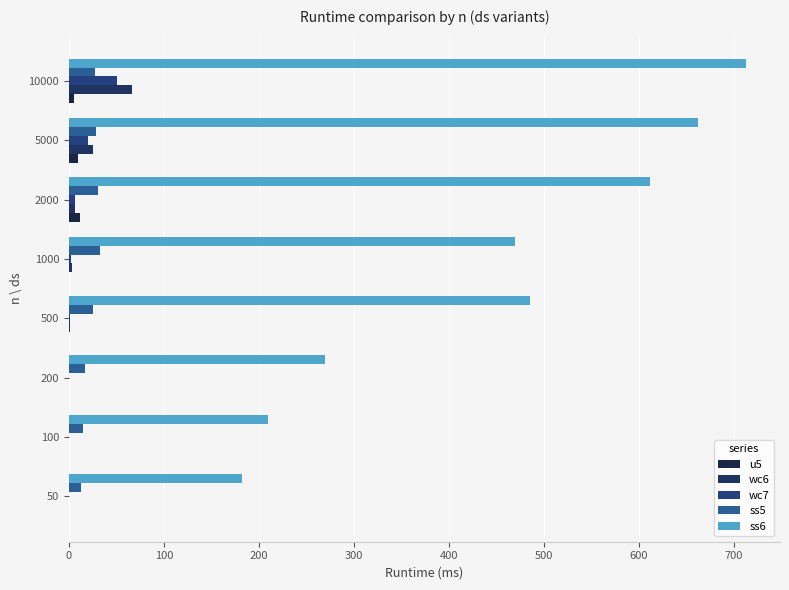

What is the highest value of the u5 series?

11.9